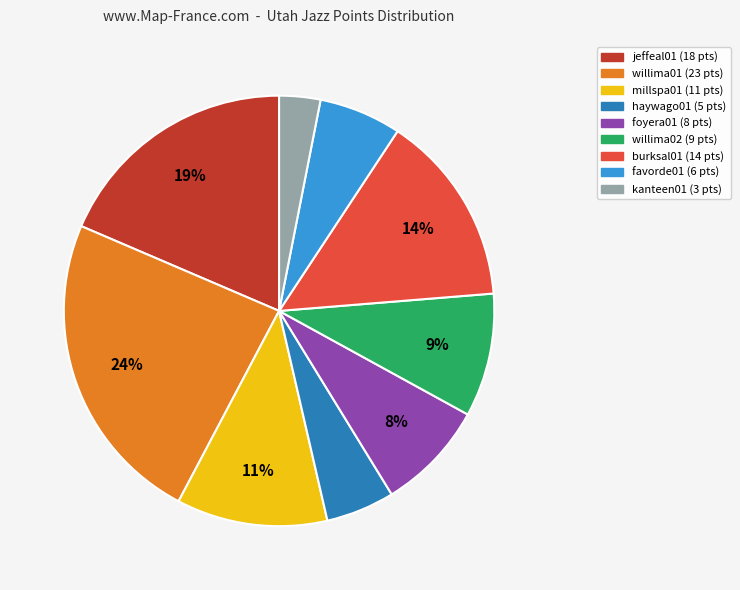

Between burksal01 and willima01, which is larger?

willima01